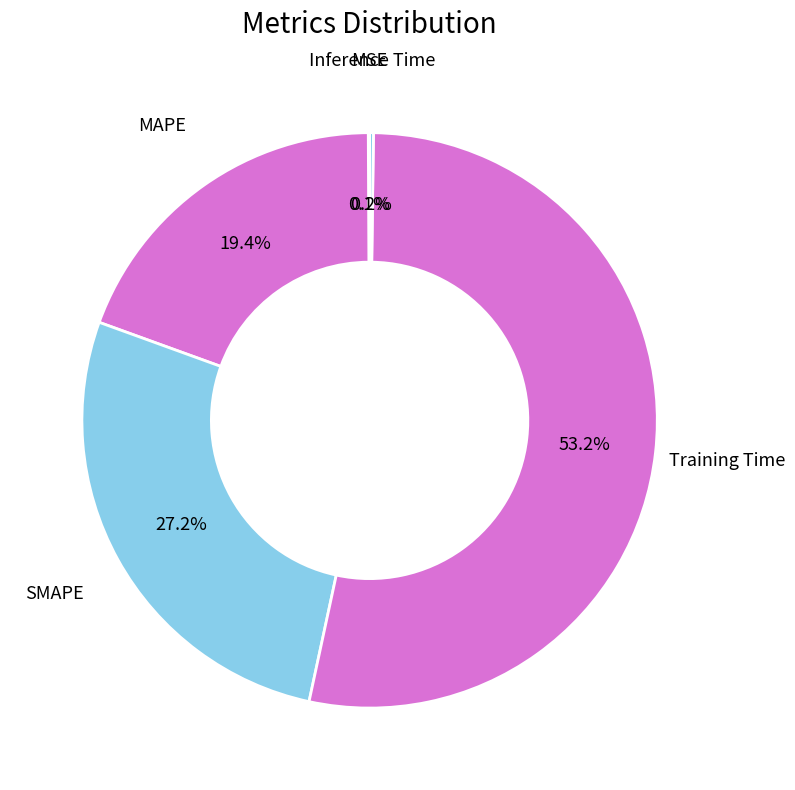

To the nearest percent, what is the average slice percentage?

20%